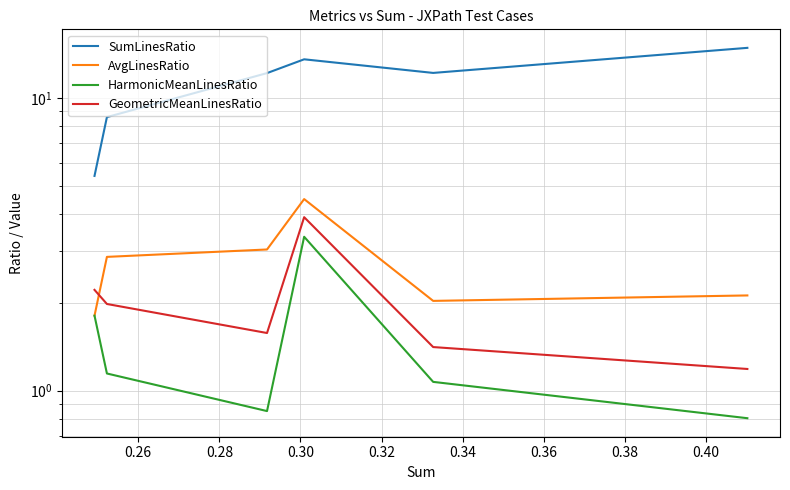

What are all the series names shown in the legend?

SumLinesRatio, AvgLinesRatio, HarmonicMeanLinesRatio, GeometricMeanLinesRatio